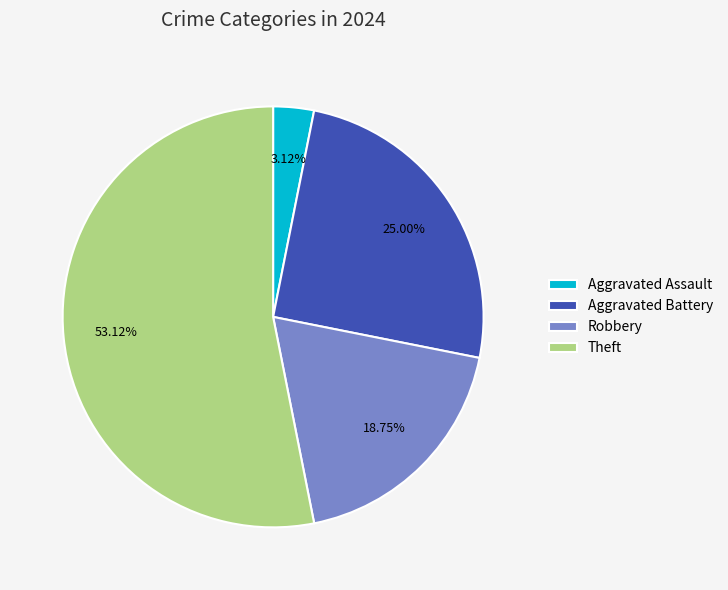

To the nearest percent, what is the difference between the largest and smallest slice percentages?

50%